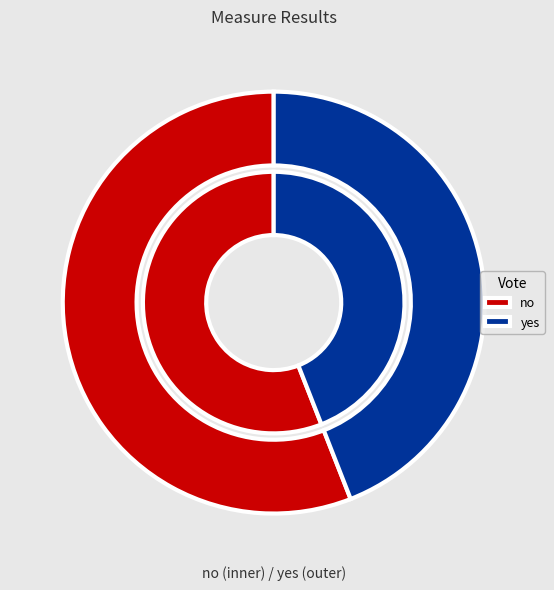

The yes slice represents 44% of the pie. True or false?

True